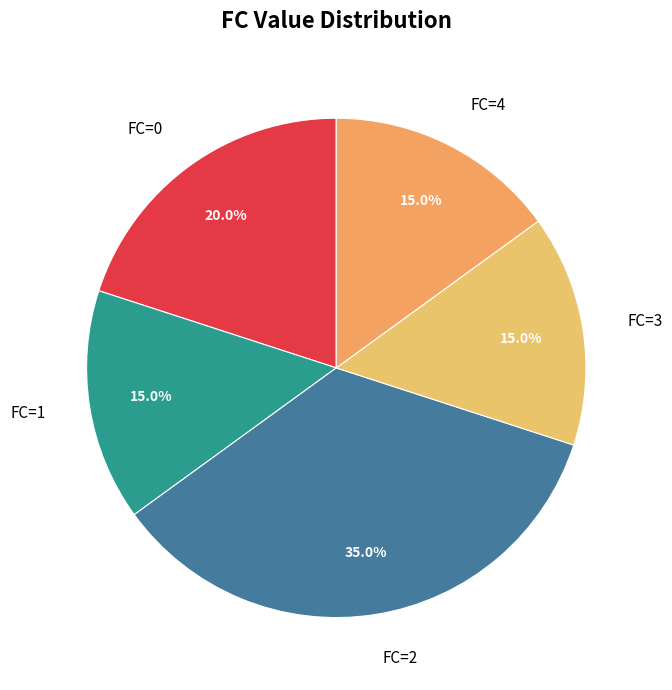

To the nearest percent, what is the difference between the largest and smallest slice percentages?

20%